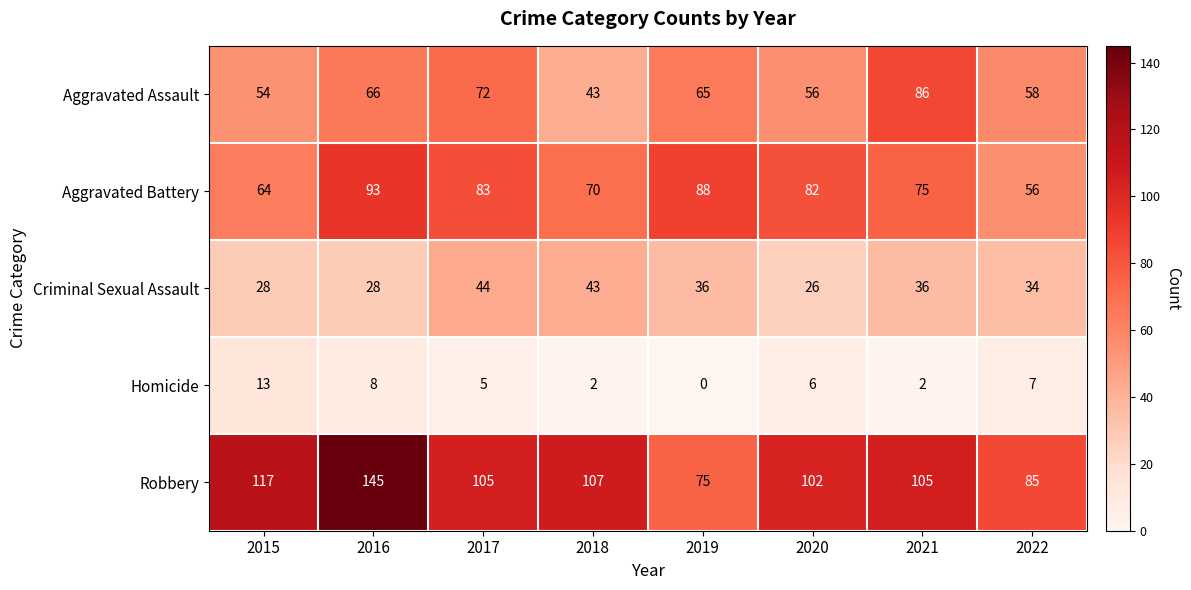

At 2017, list the series in order from largest to smallest.

Robbery, Aggravated Battery, Aggravated Assault, Criminal Sexual Assault, Homicide